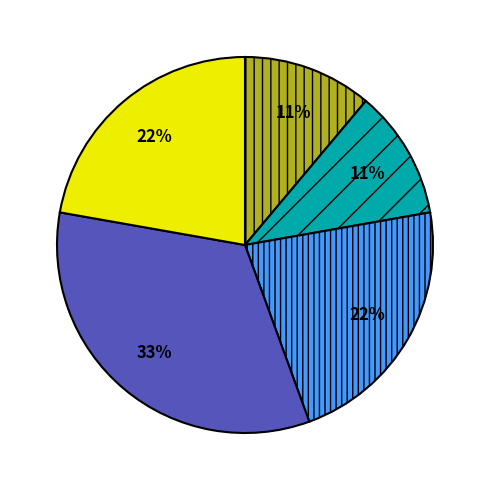

Count the number of slices in the pie.

5